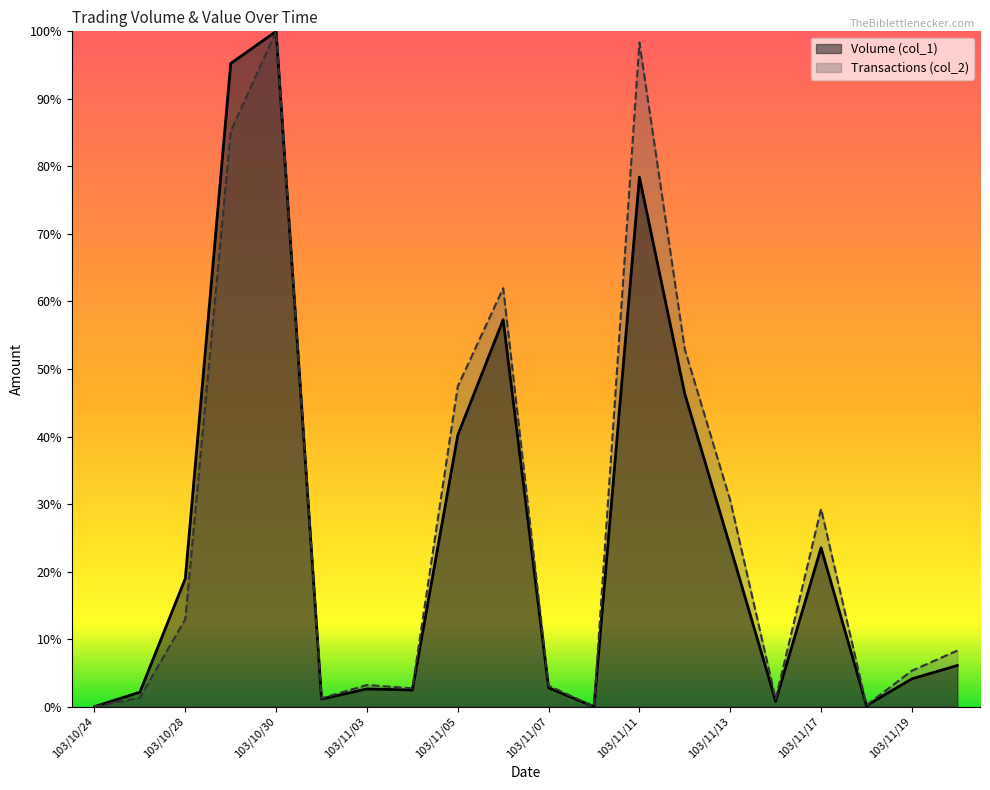

In Transactions (col_2), how many points are lower than both neighbors (excluding endpoints)?

5